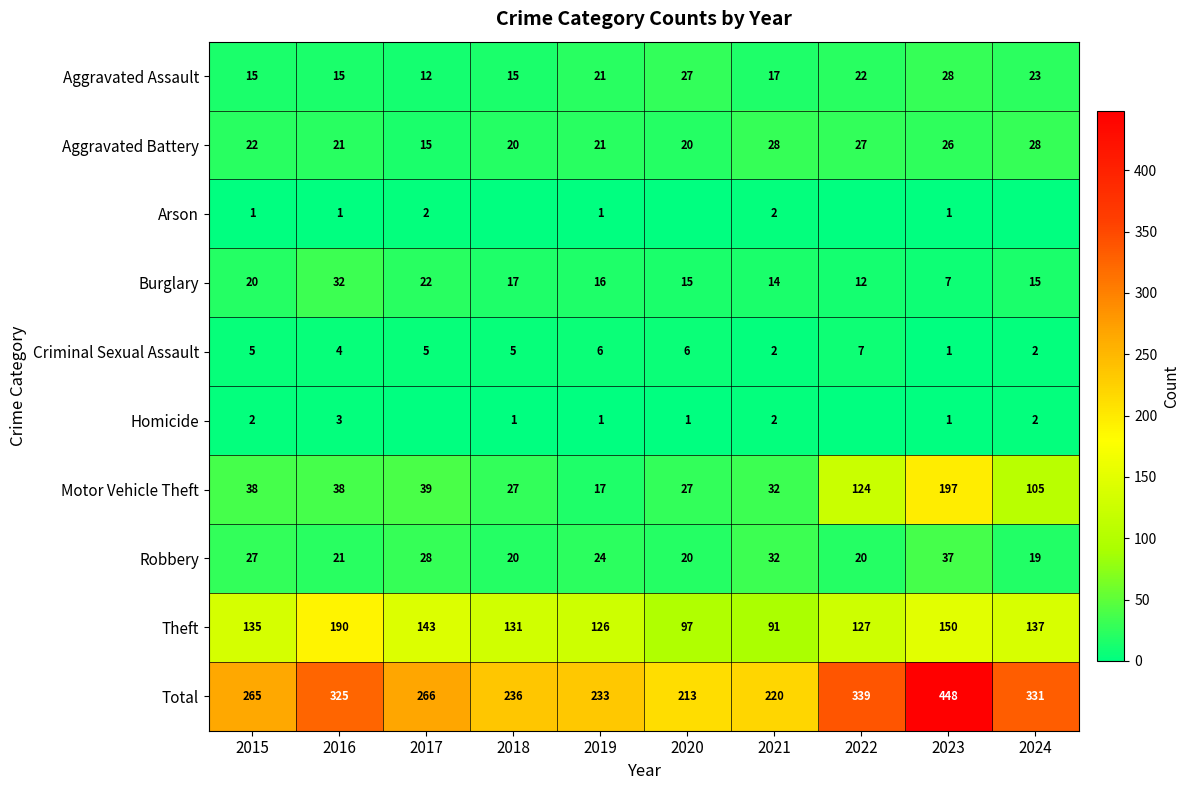

What is the approximate value of Motor Vehicle Theft at 2020, to the nearest 50?

50